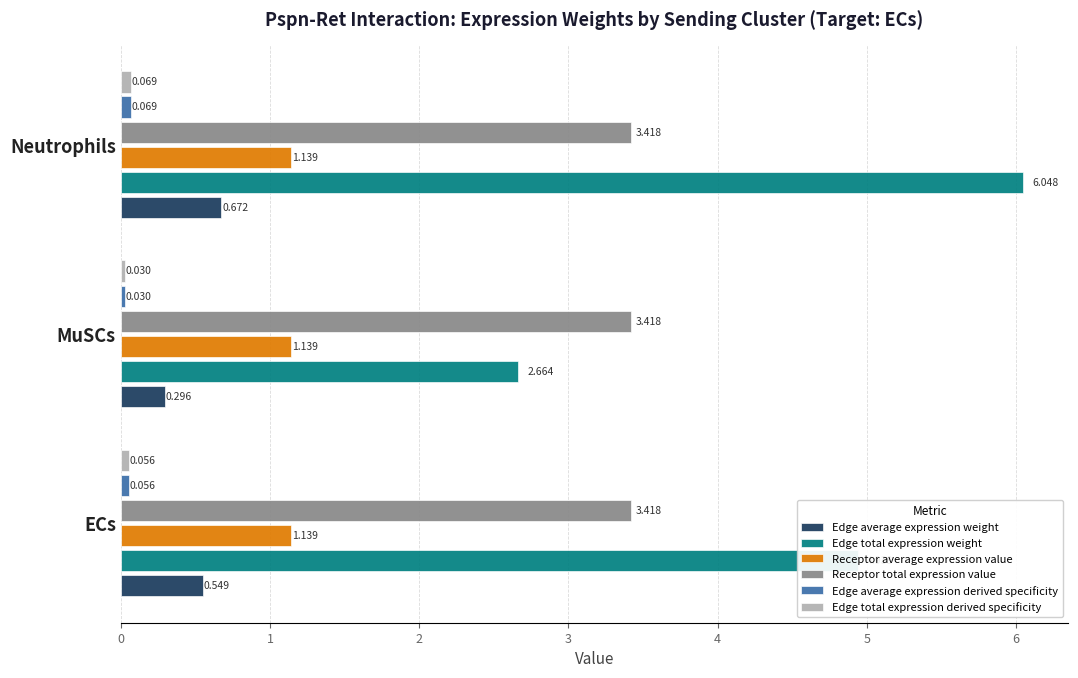

Rank the categories by Edge total expression weight value from highest to lowest.

Neutrophils, ECs, MuSCs